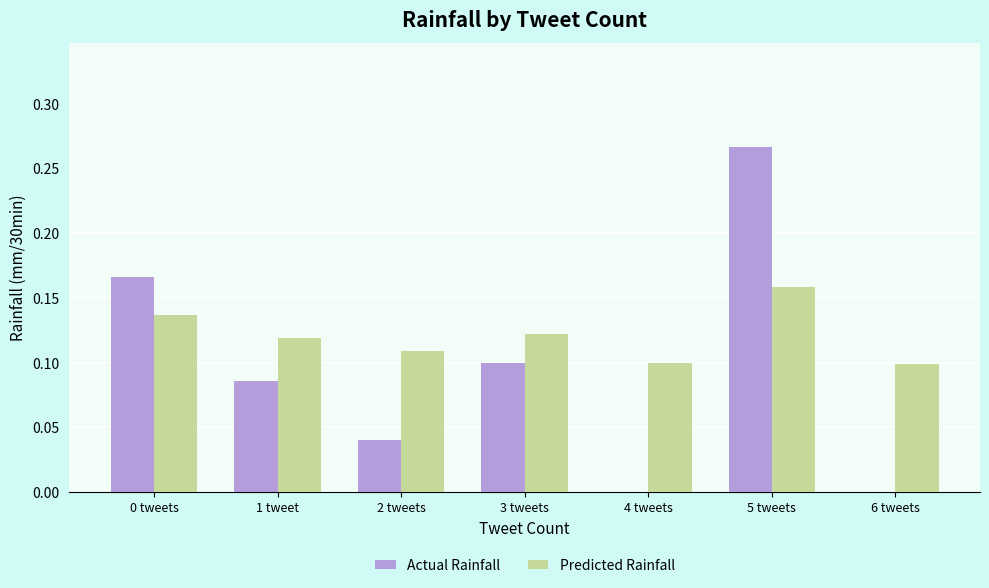

Are the bars grouped side by side (vs. stacked)?

Yes